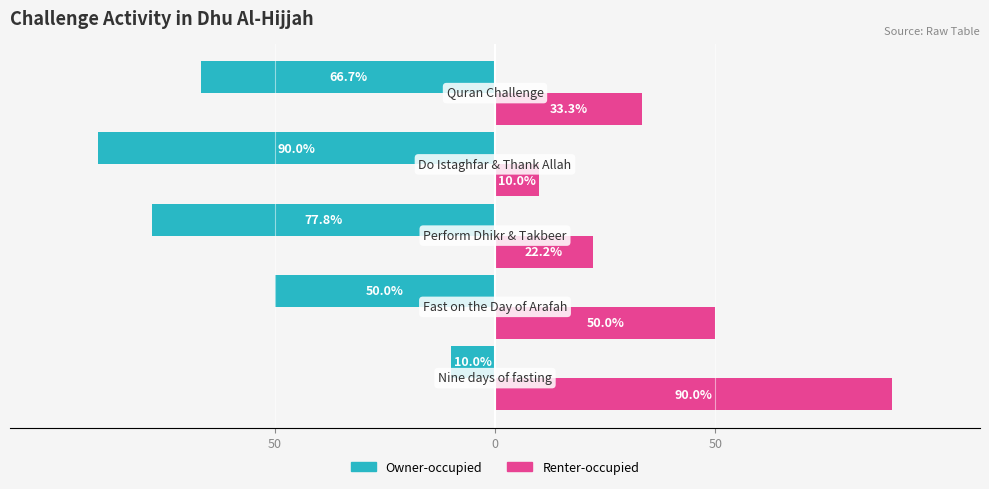

What are all the series names shown in the legend?

Owner-occupied, Renter-occupied